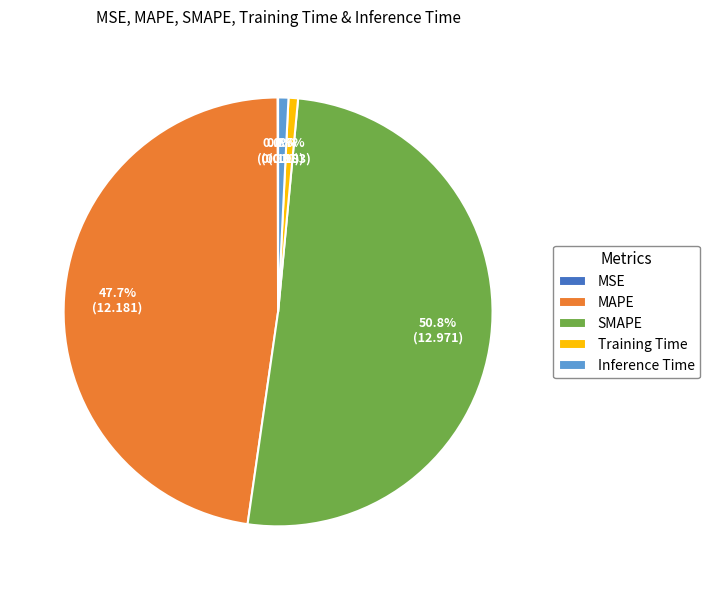

Which category has the biggest portion of the pie?

SMAPE